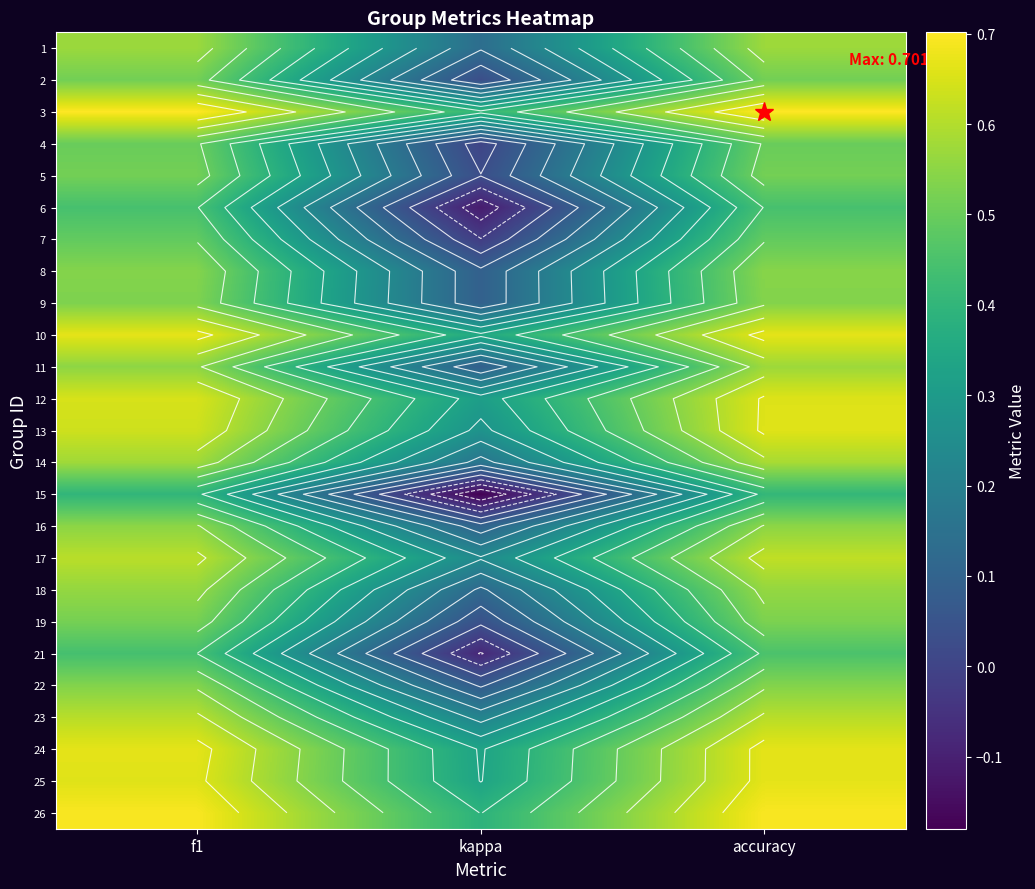

The 12 series shows 0.1 at f1. True or false?

False